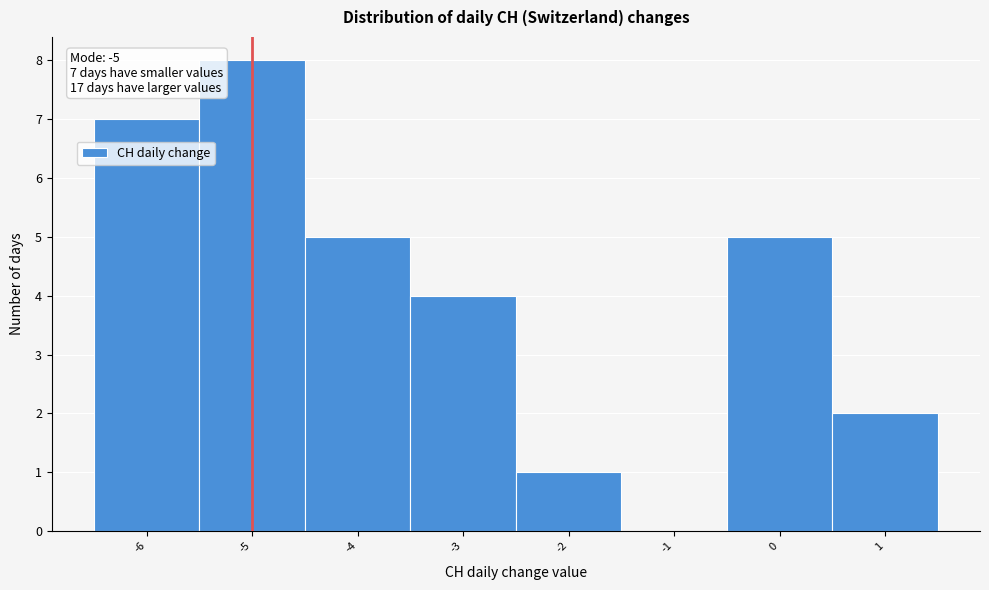

Over which range of the x-axis is the bar tallest?

-5.5 to -4.5